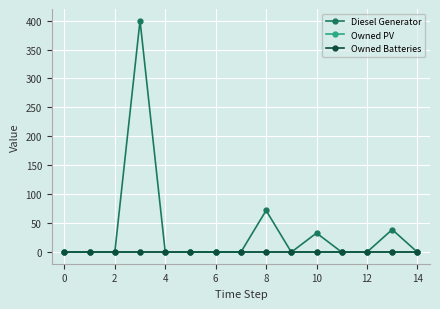

True or false: Diesel Generator and Owned PV cross at least once.

False